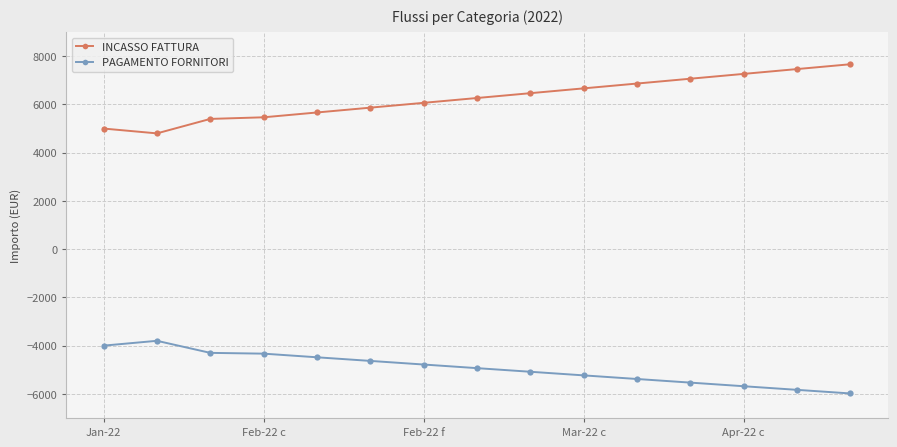

Rank the series by their average value, from lowest to highest.

PAGAMENTO FORNITORI, INCASSO FATTURA